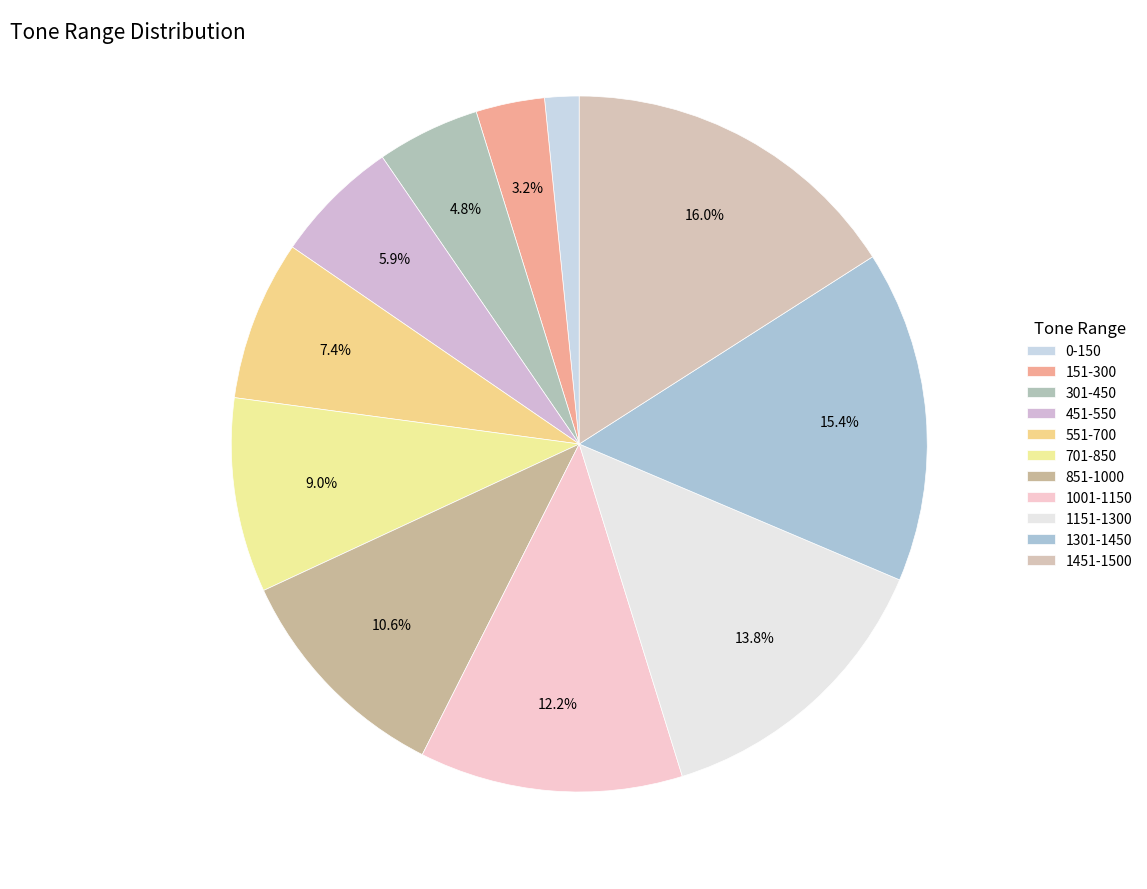

What percentage is NOT represented by 1151-1300?

86.2%